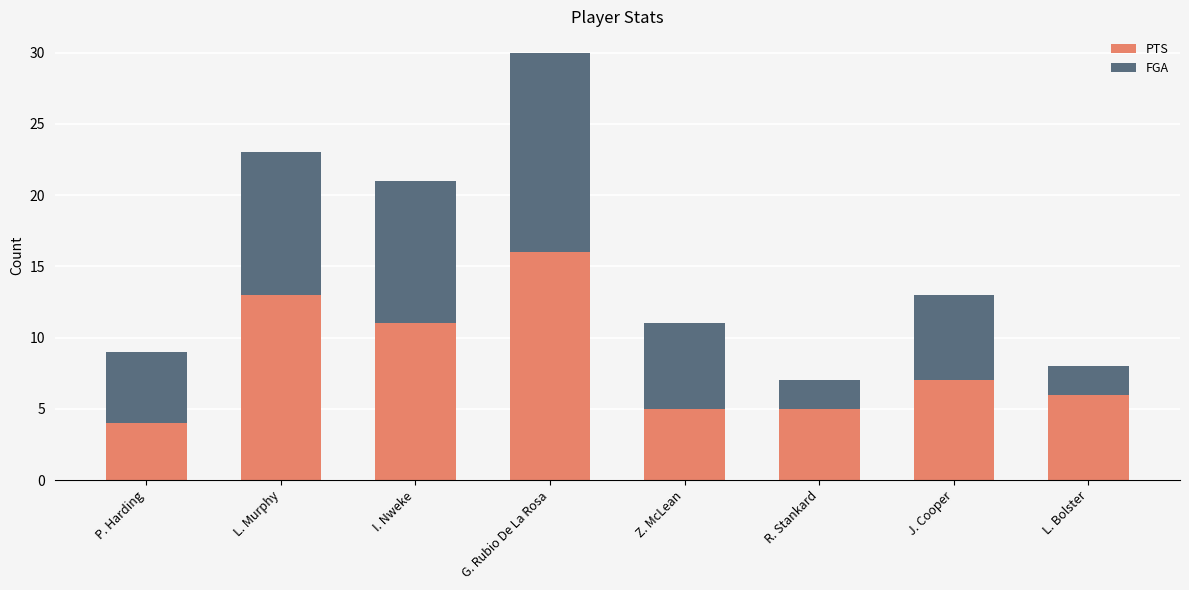

The value of PTS at P. Harding is 4. True or false?

True